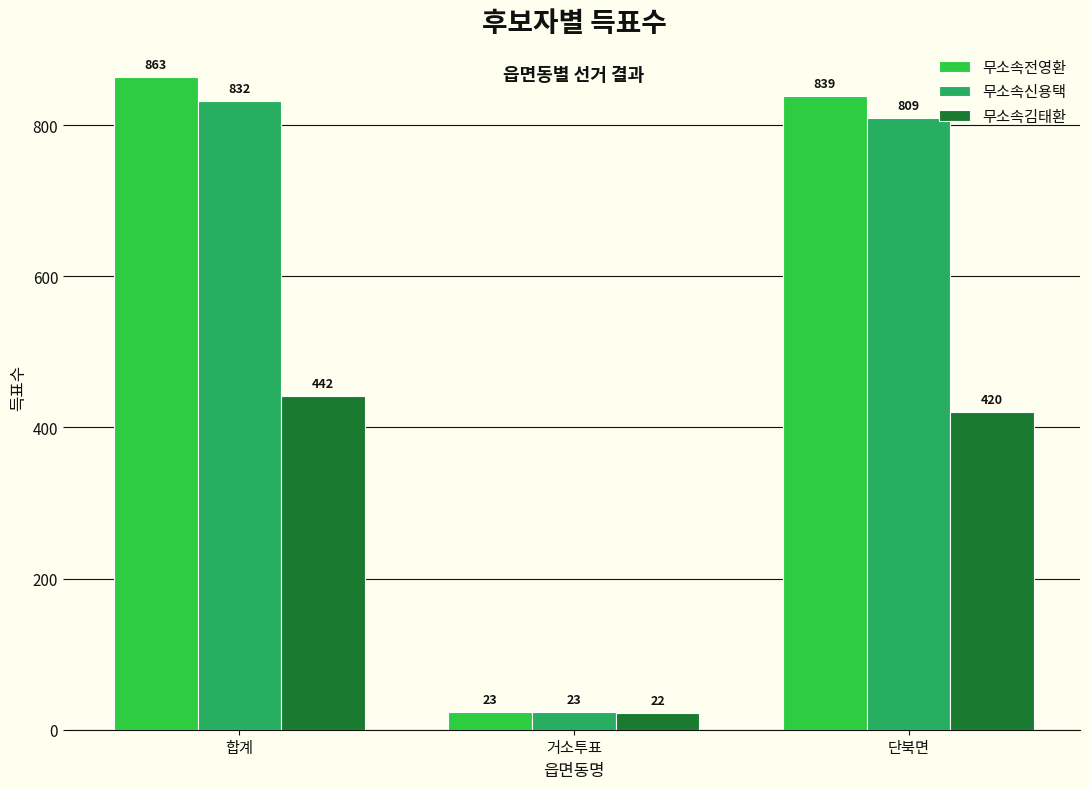

Between 거소투표 and 단북면, which series saw the biggest shift?

무소속전영환